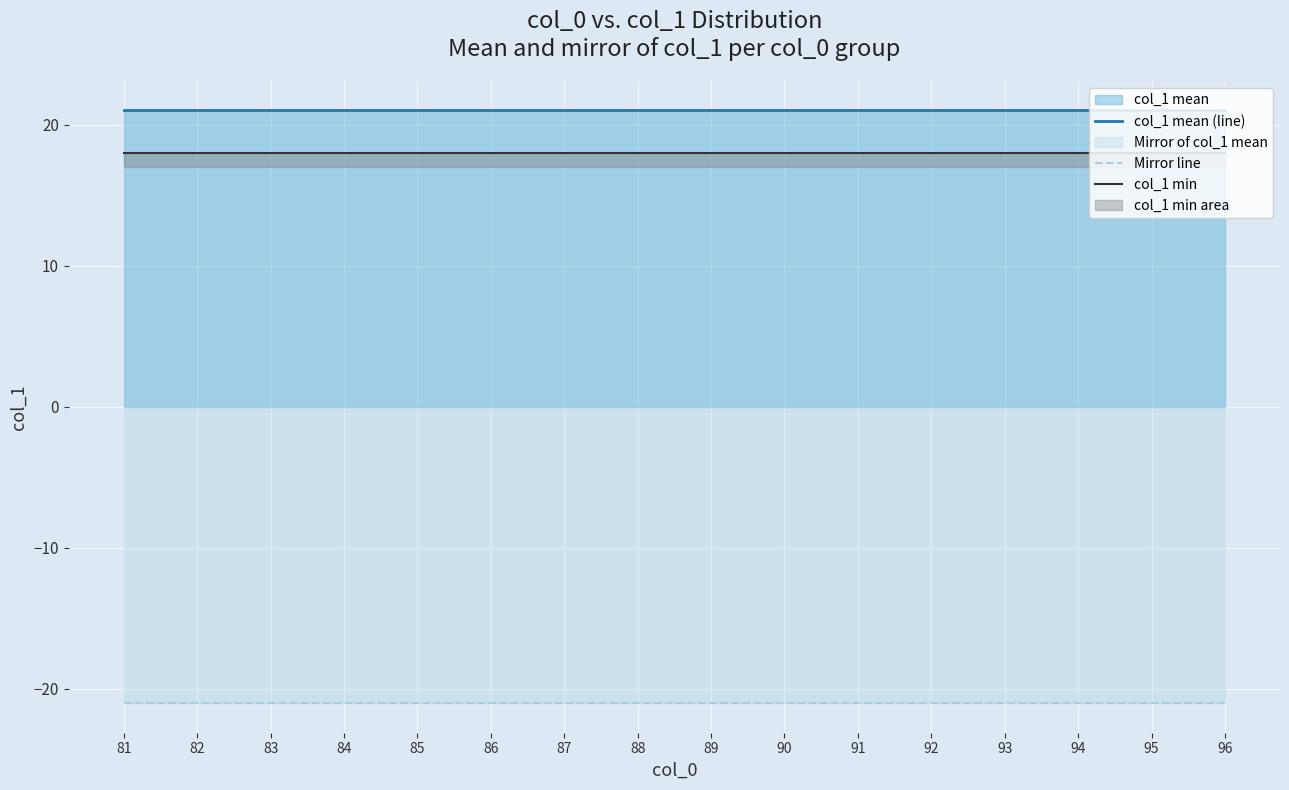

At how many categories does at least one series exceed -14?

16